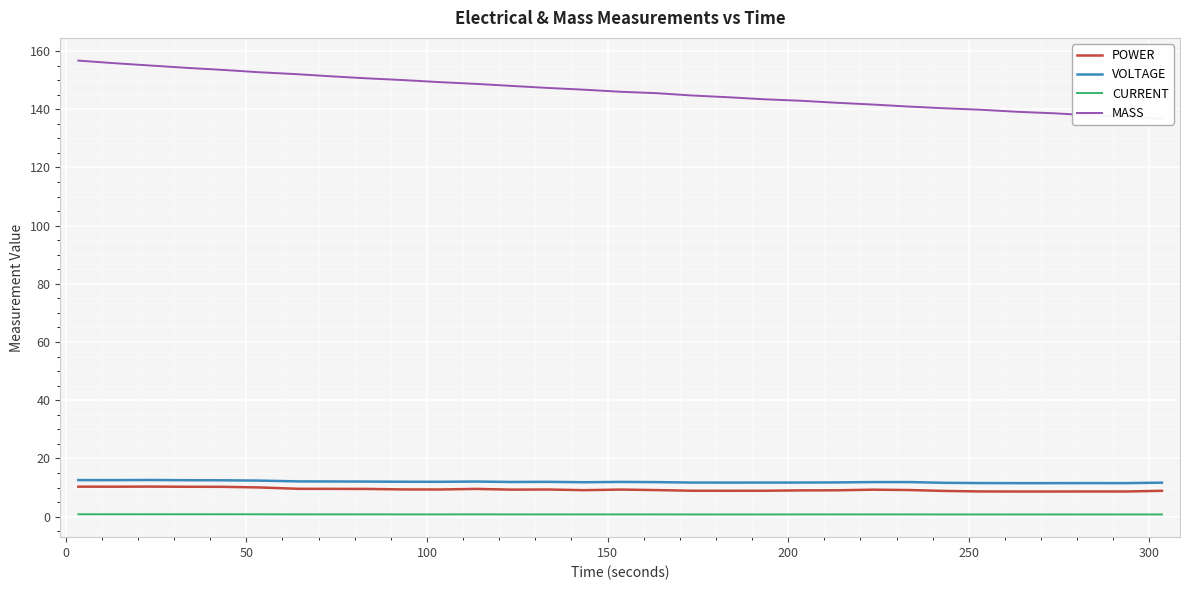

What is the maximum value shown in the chart?

156.7